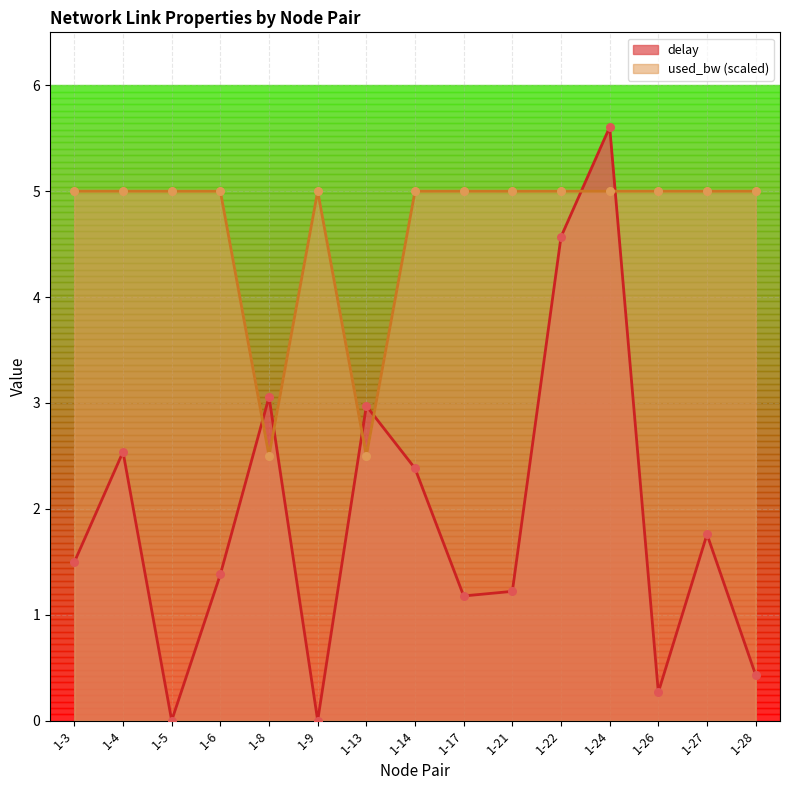

What are all the series names shown in the legend?

delay, used_bw (scaled)